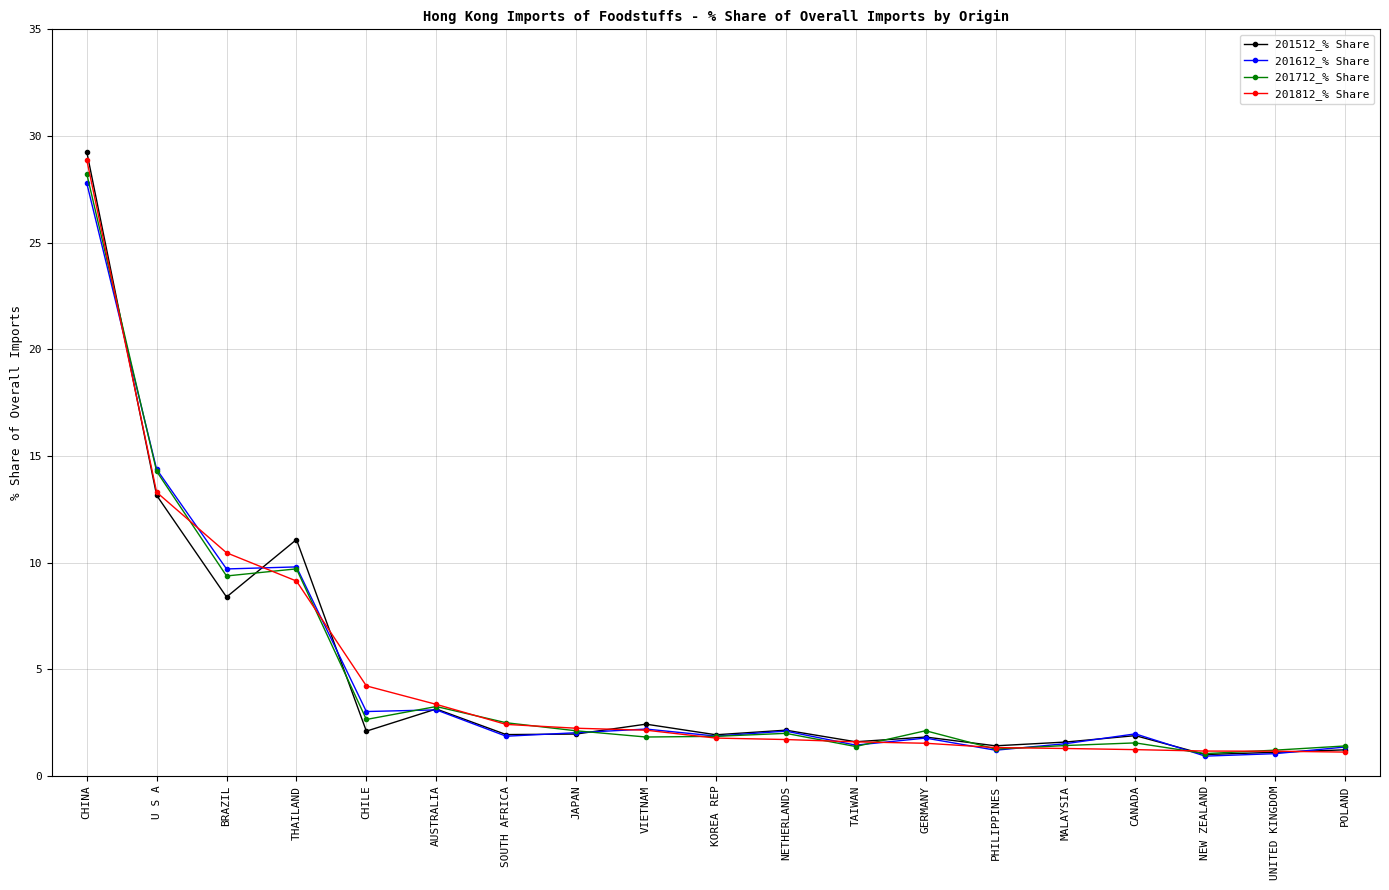

What is the spread (max minus min) of values at CHILE?

2.1